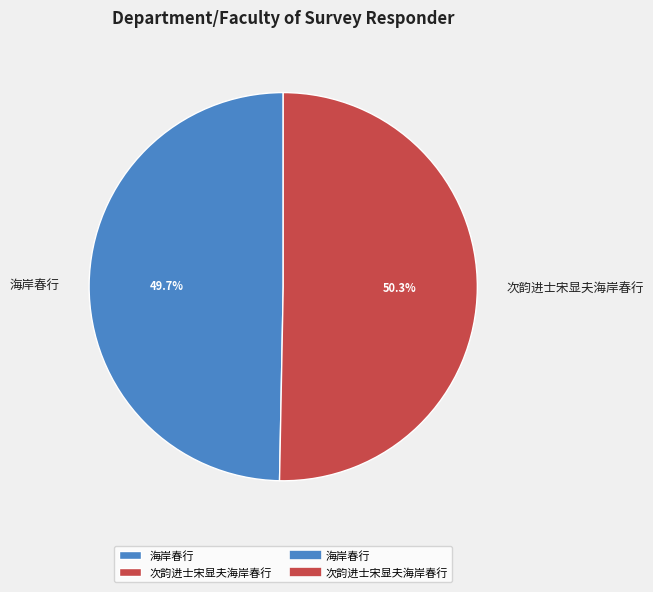

True or false: 次韵进士宋显夫海岸春行 accounts for 65% of the total.

False